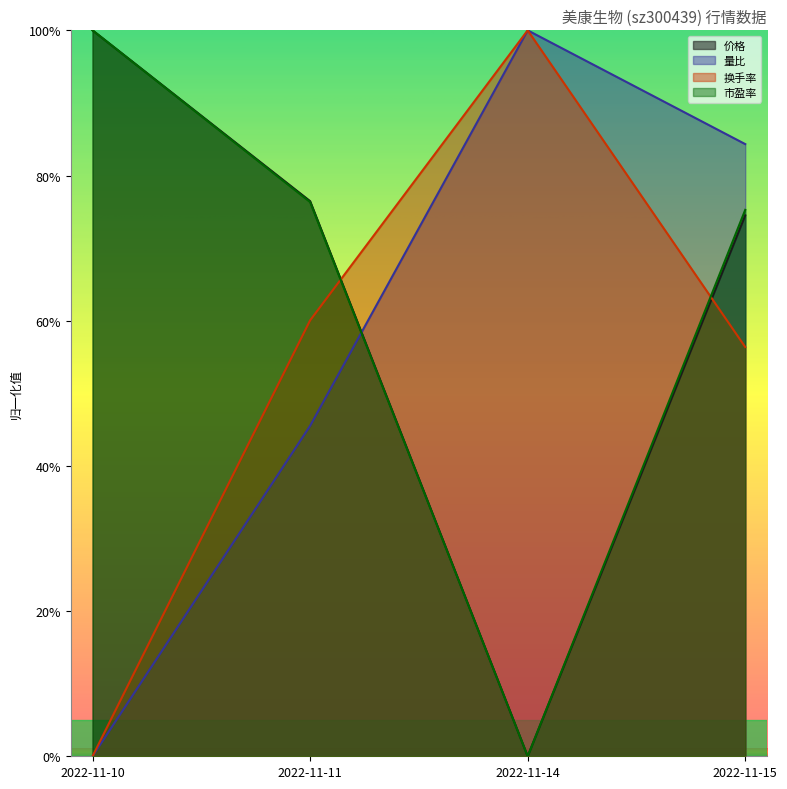

The 换手率 series shows 60.0 at 2022-11-11. True or false?

True